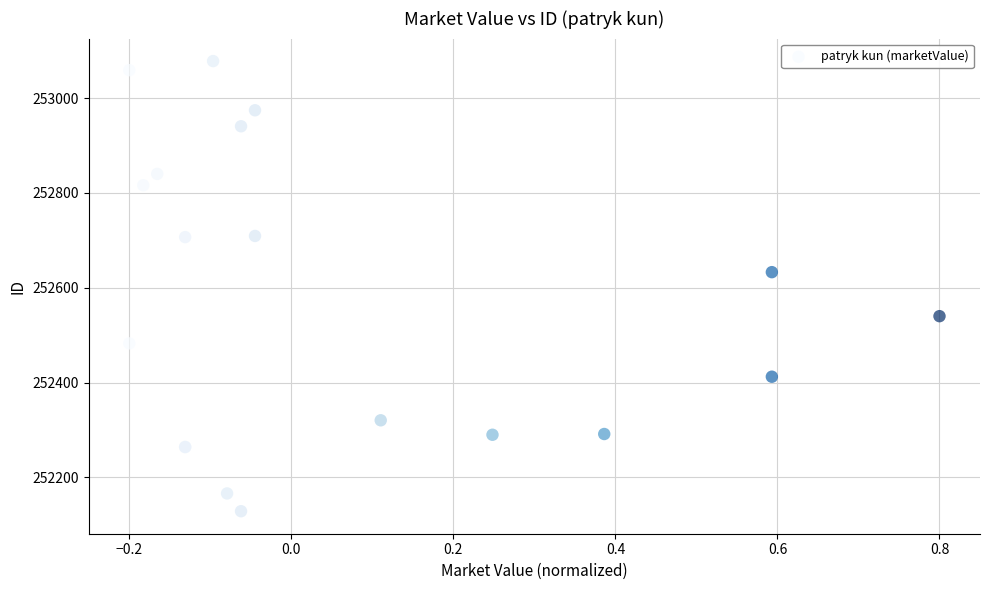

What Y value in the scatter plot is closest to 252603?

252632.8